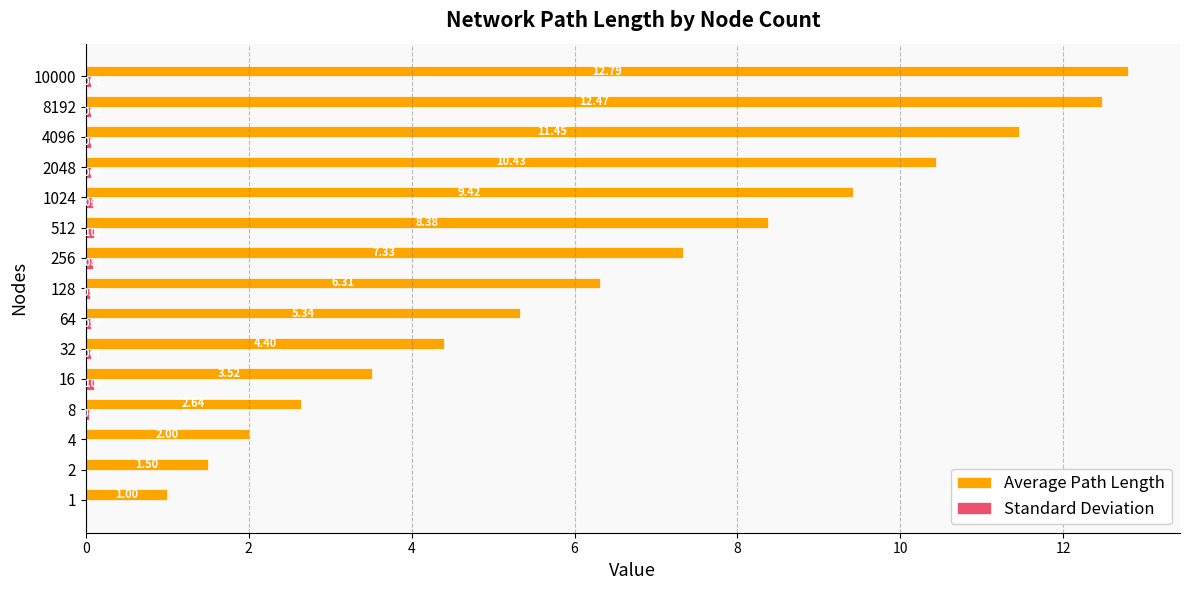

Which series changed the most between 8 and 4096?

Average Path Length